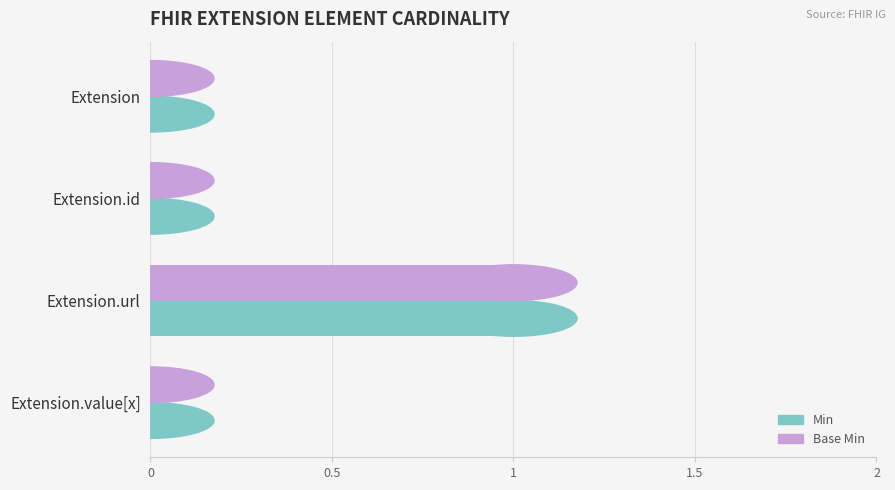

Which label corresponds to the largest value in the chart?

Extension.url